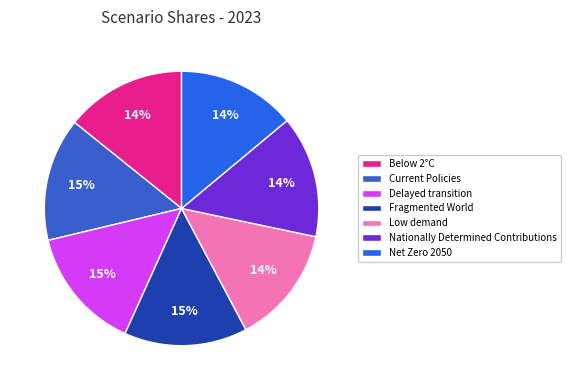

How many slices are in this pie chart?

7